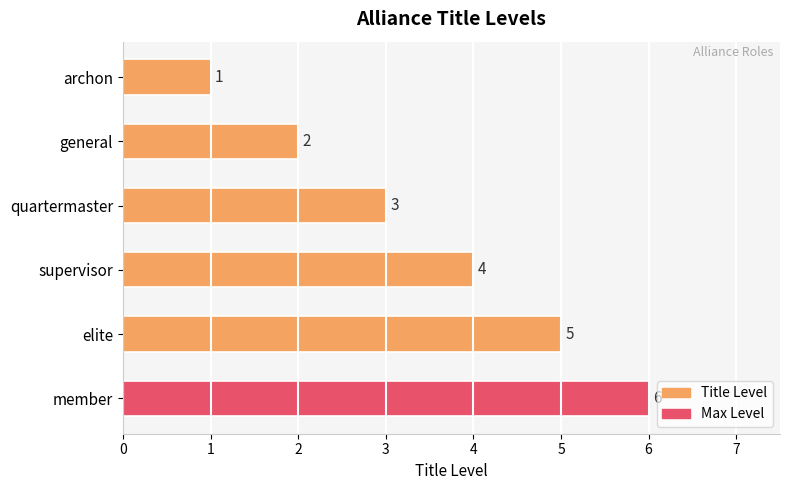

What is the difference between the maximum and minimum values?

5